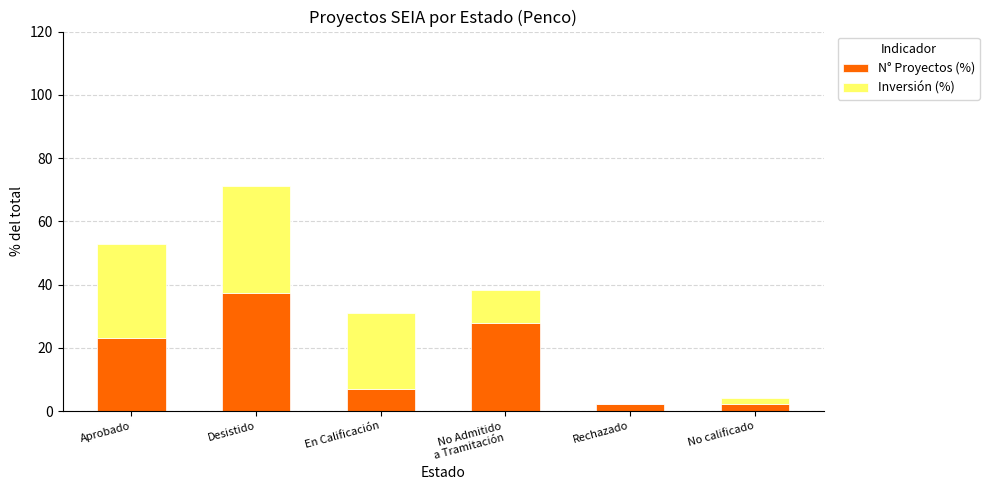

At which category is the sum across all series the highest?

Desistido